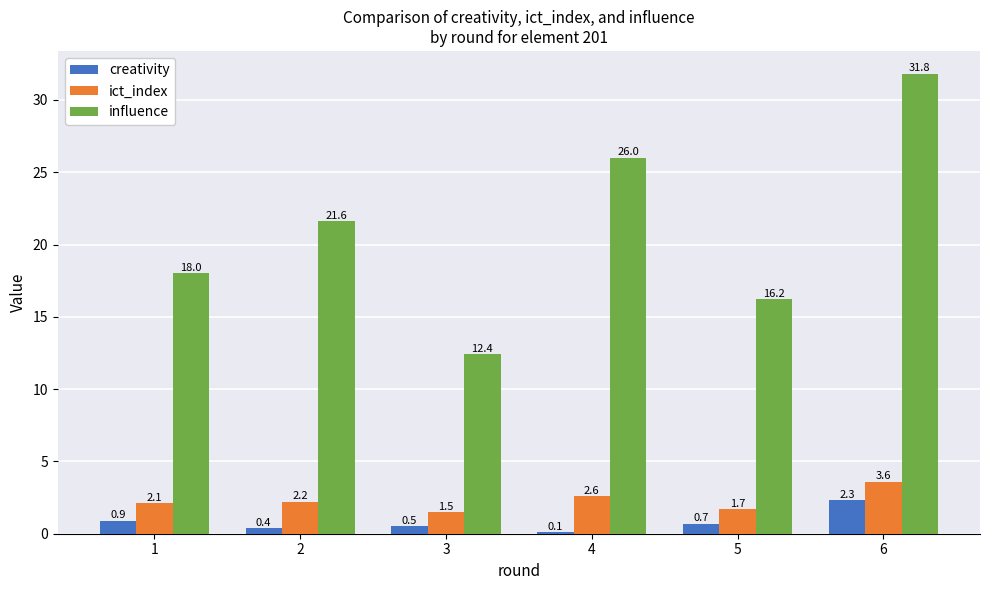

Which series has the largest total across all categories?

influence